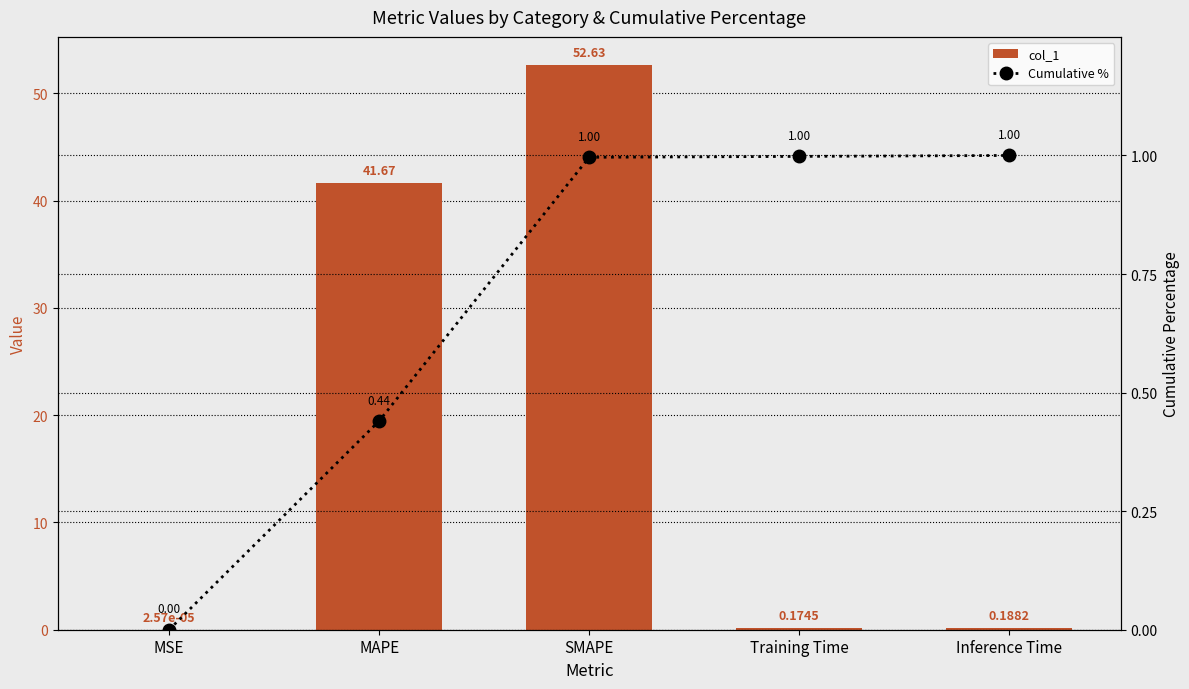

Which label corresponds to the largest value in the chart?

SMAPE